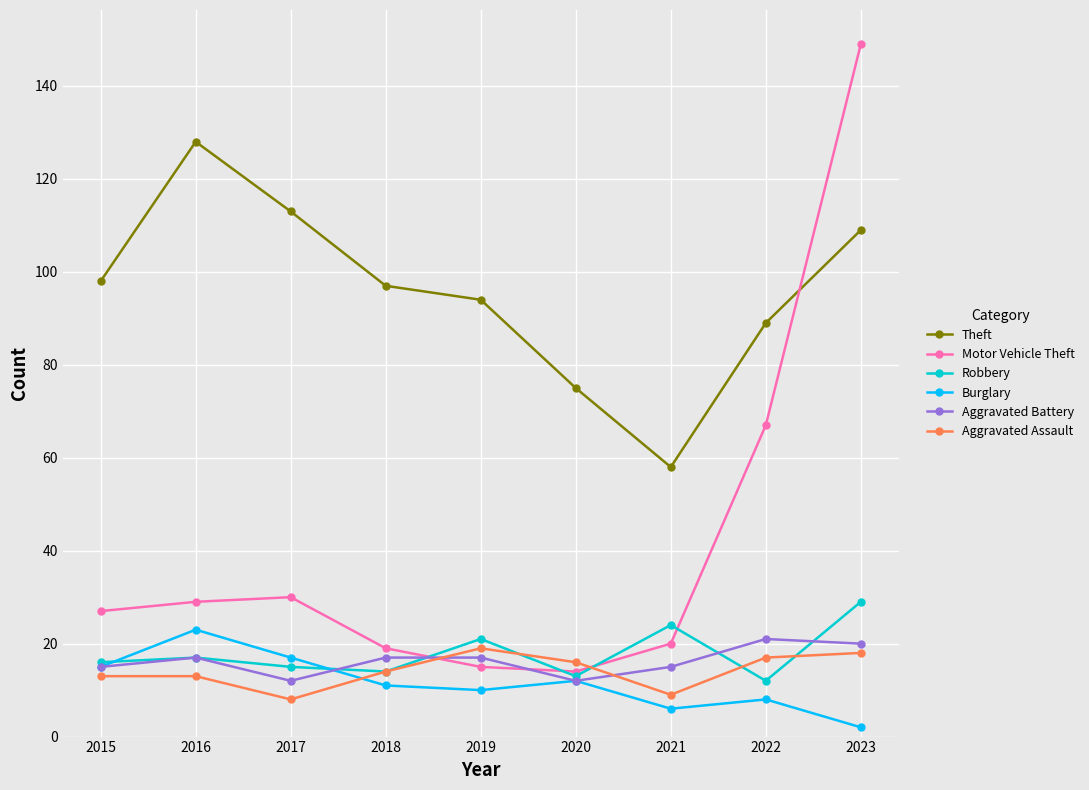

What is the spread (max minus min) of values at 2015?

85